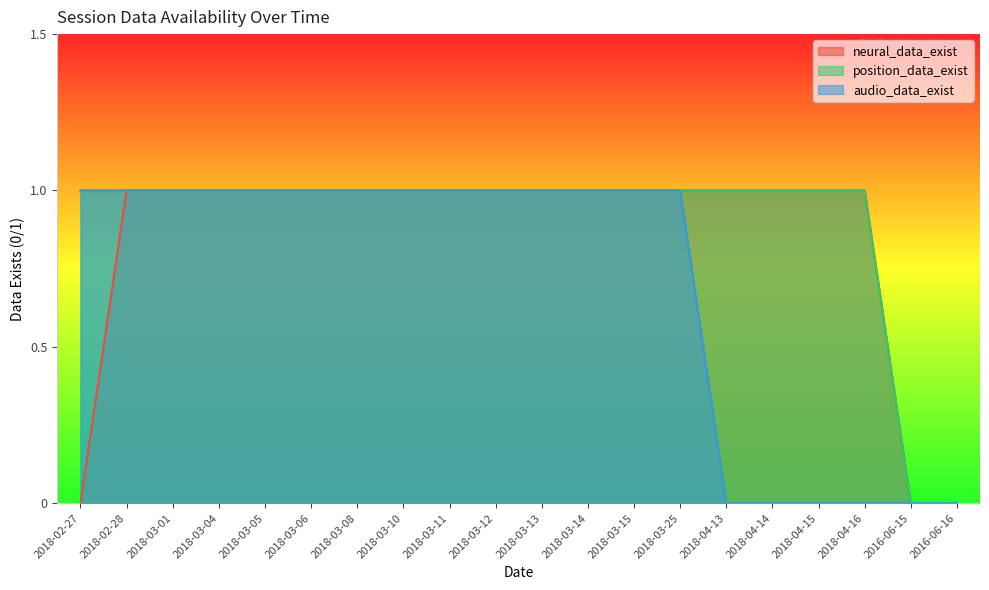

List the series in order of their peak value, lowest first.

neural_data_exist, position_data_exist, audio_data_exist